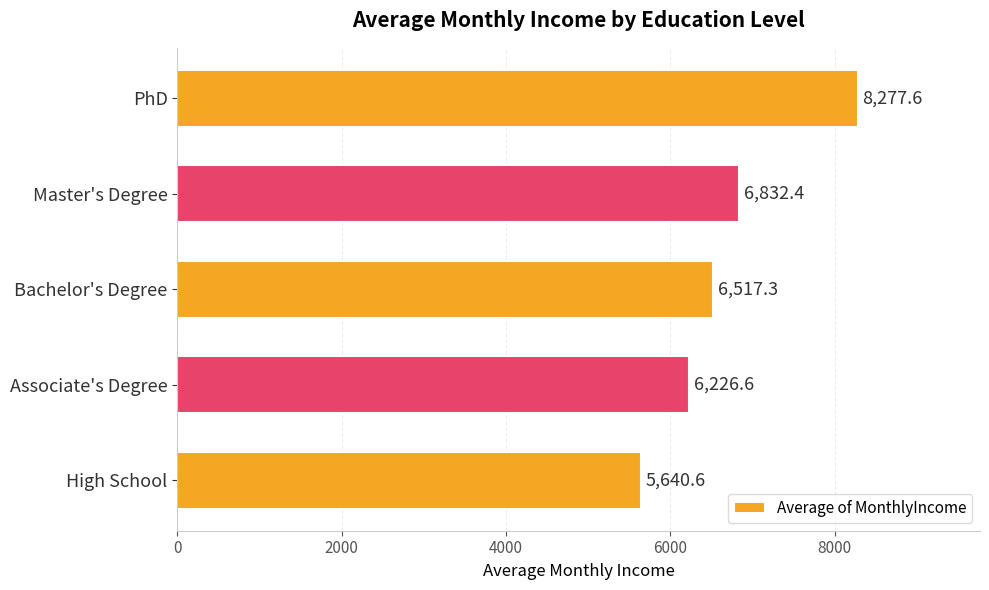

Does the chart contain stacked bars?

No